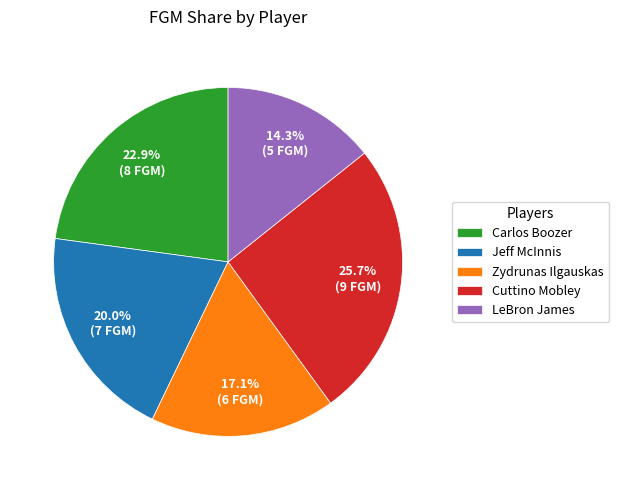

Is the sum of Carlos Boozer and Zydrunas Ilgauskas greater than half?

No